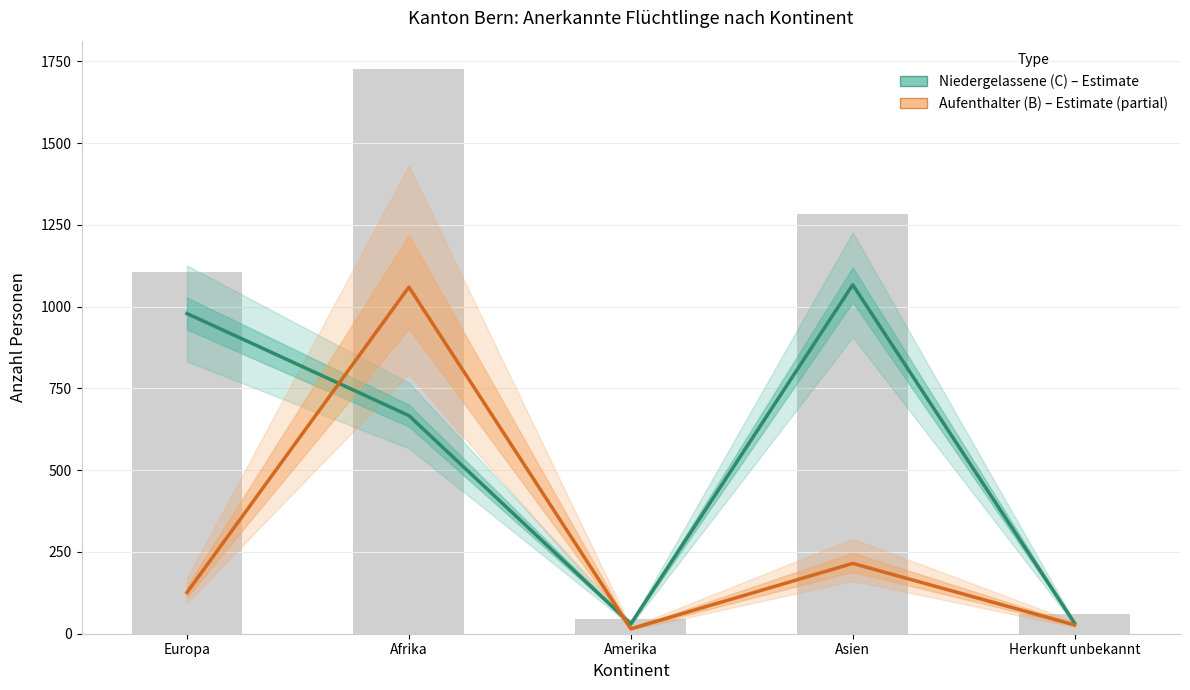

Which has a higher value, Asien or Afrika?

Asien